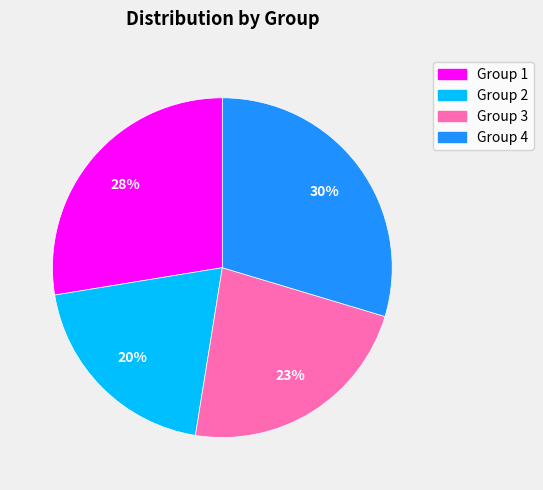

To the nearest percent, what is the difference between the largest and smallest slice percentages?

10%